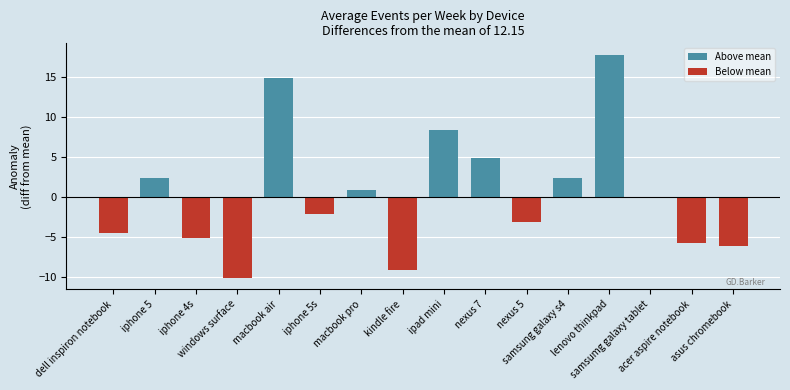

The Below mean series shows -2.2 at iphone 5s. True or false?

True